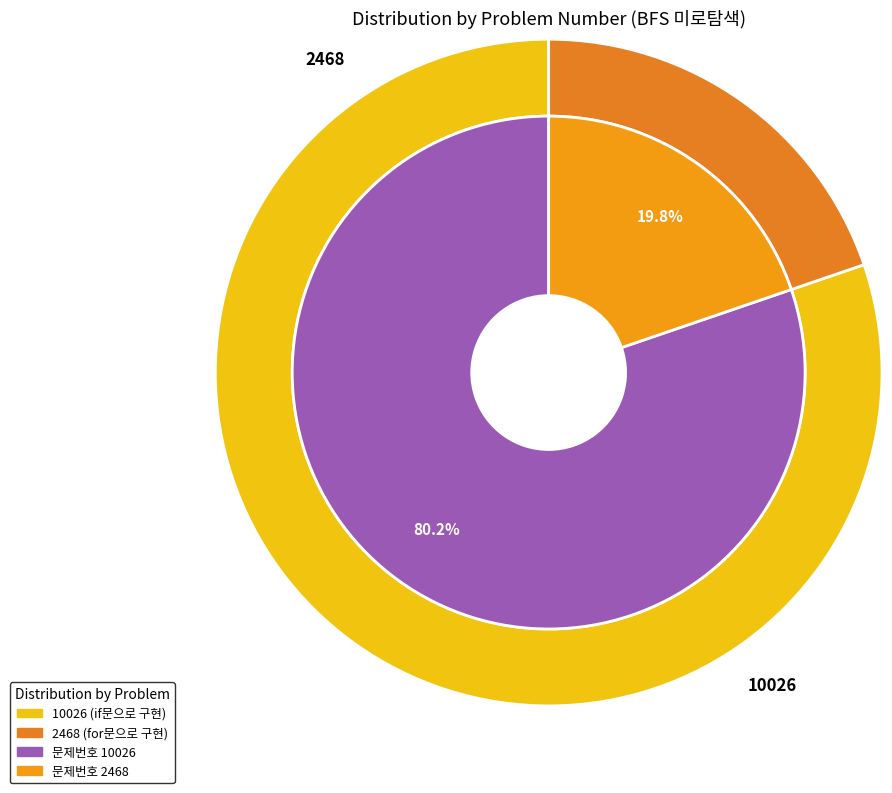

How many segments does this pie chart have?

2